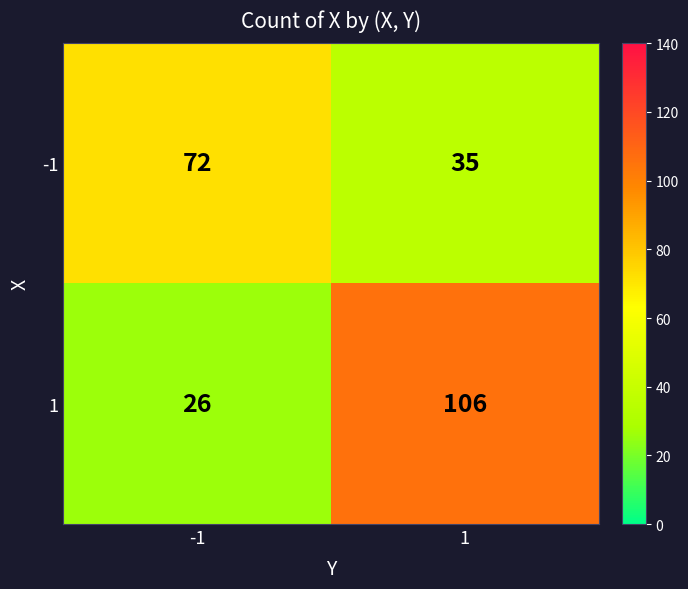

Which series has the largest range (max minus min)?

1